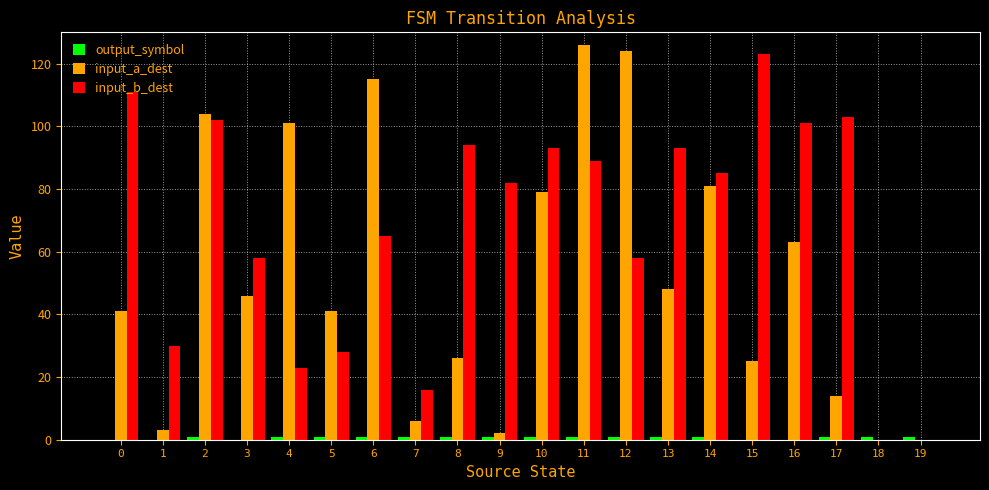

Which series changed the most between 10 and 18?

input_b_dest